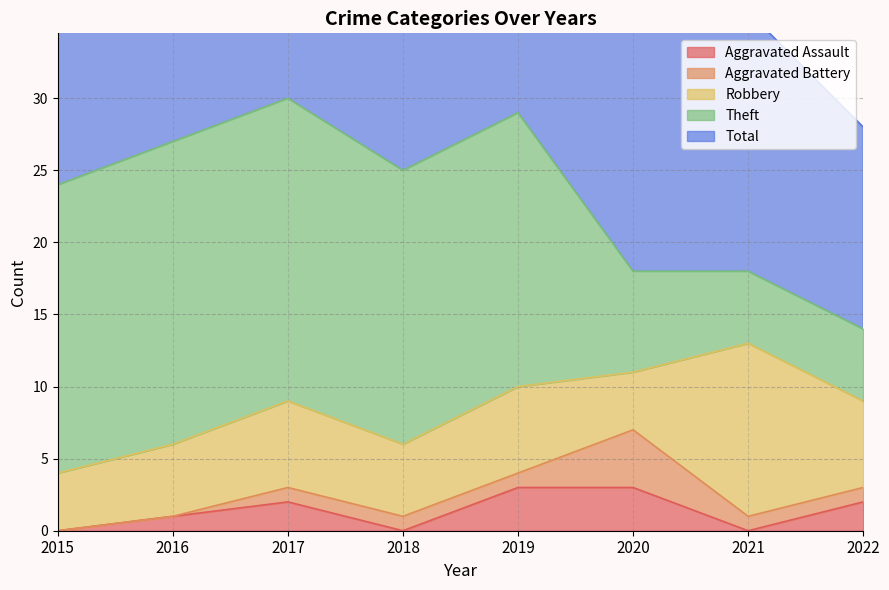

Count the number of data series in this chart.

5